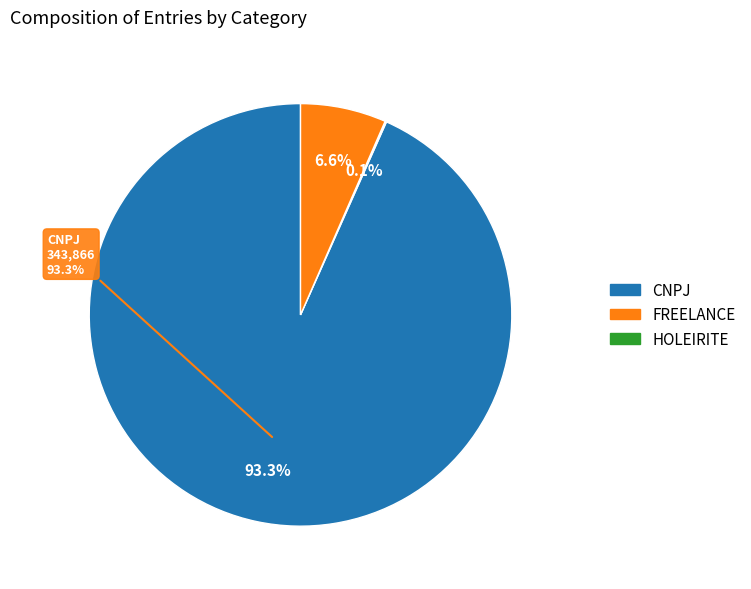

The CNPJ slice represents 1% of the pie. True or false?

False